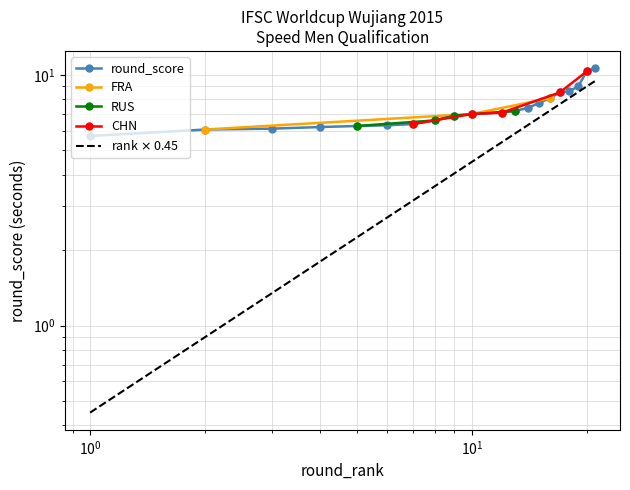

Reading left to right, extract all data points from this chart.

5.7	6.1	6.1	6.2	6.3	6.3	6.4	6.6	6.9	7.0	7.0	7.1	7.2	7.4	7.7	8.1	8.5	8.6	9.0	10.3	10.7